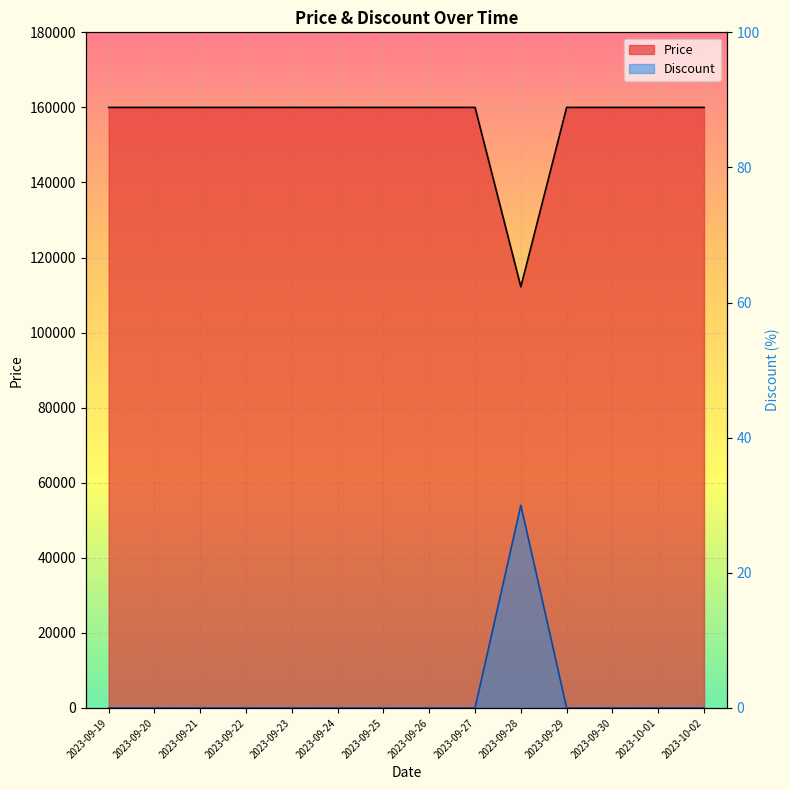

Rank the series by their average value, from lowest to highest.

Discount, Price